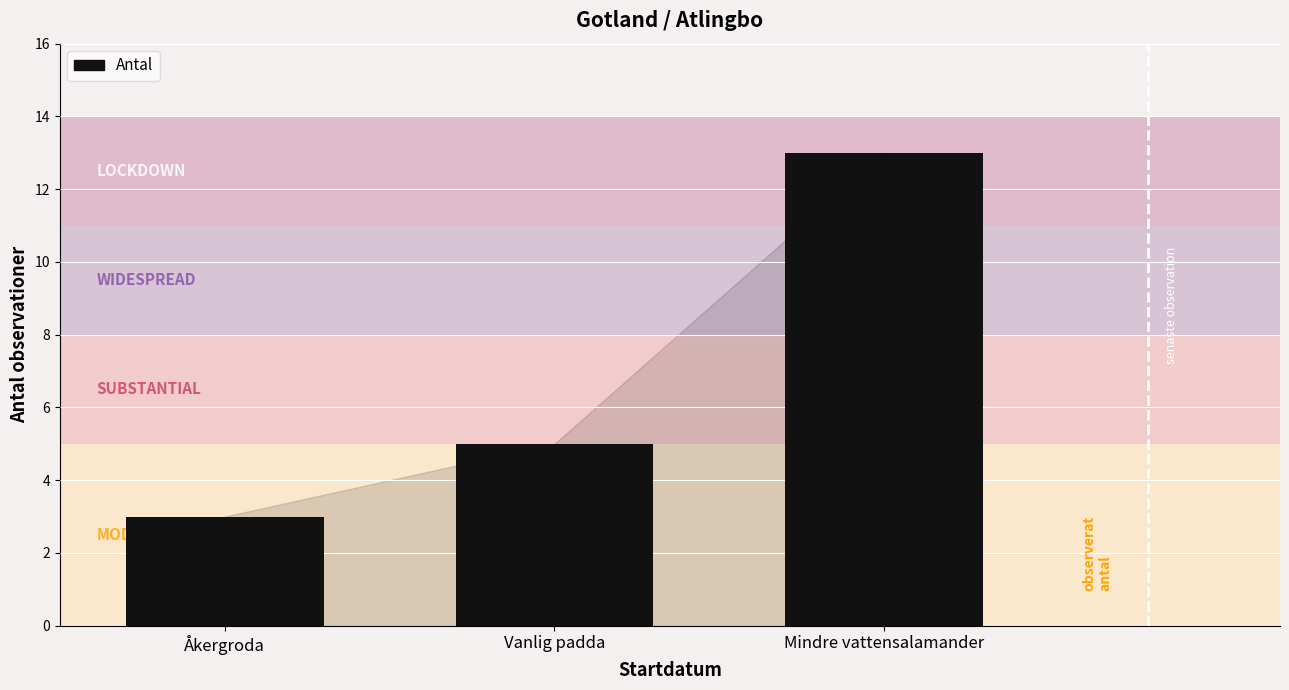

Reading right to left, transcribe all the data shown in this chart.

13	5	3